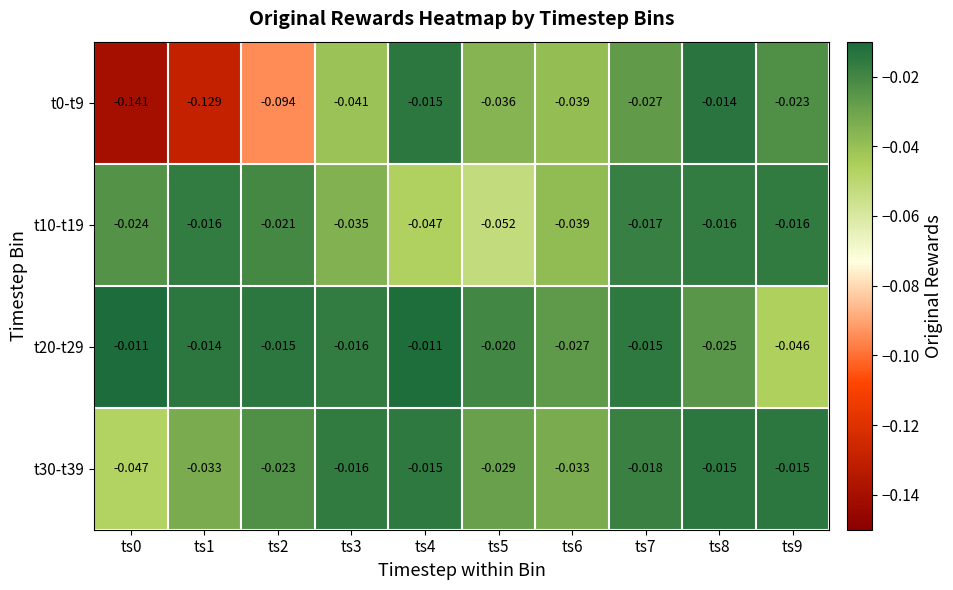

Is the value of t20-t29 at ts6 greater than the value of t0-t9 at ts8?

No